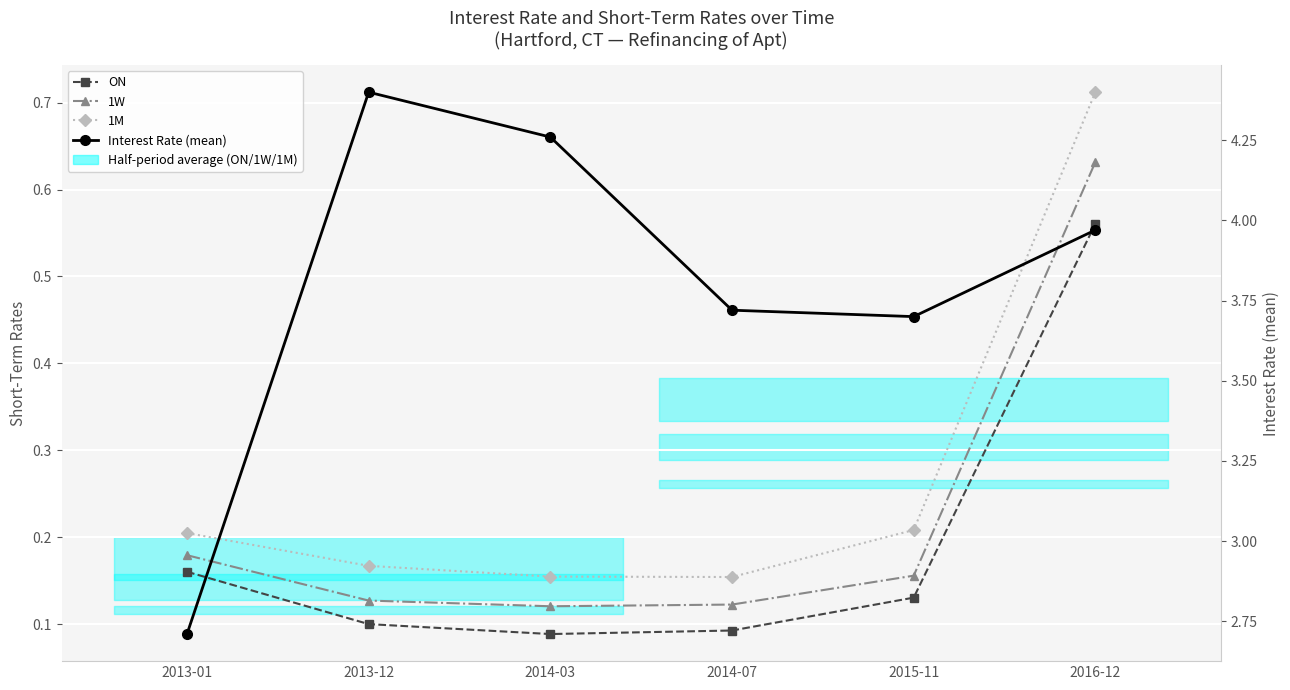

What value does the ON series have at 2015-11?

0.1